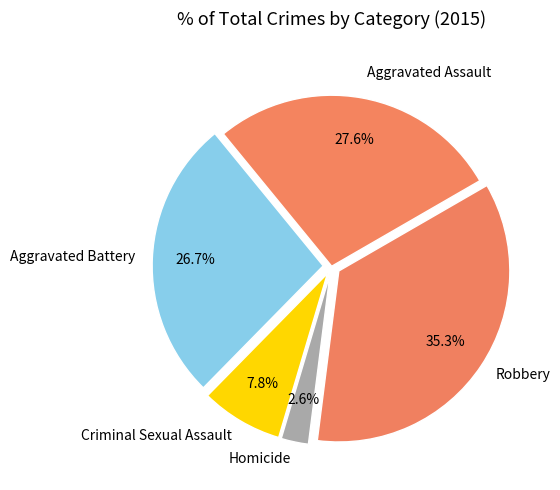

How many segments does this pie chart have?

5